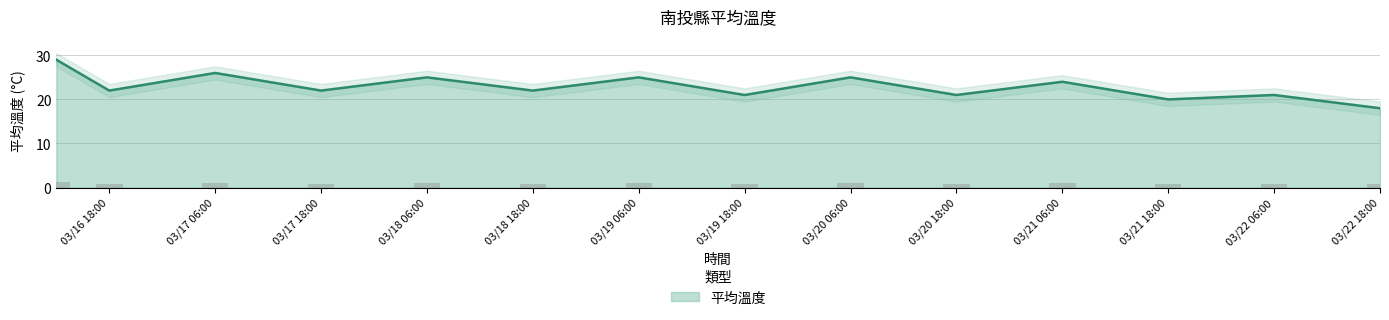

The 平均溫度 series shows 34 at 03/16 18:00. True or false?

False